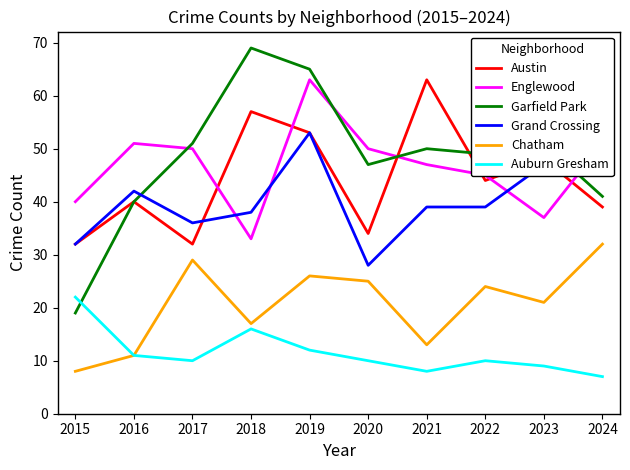

At which label does Auburn Gresham first exceed 10?

2015